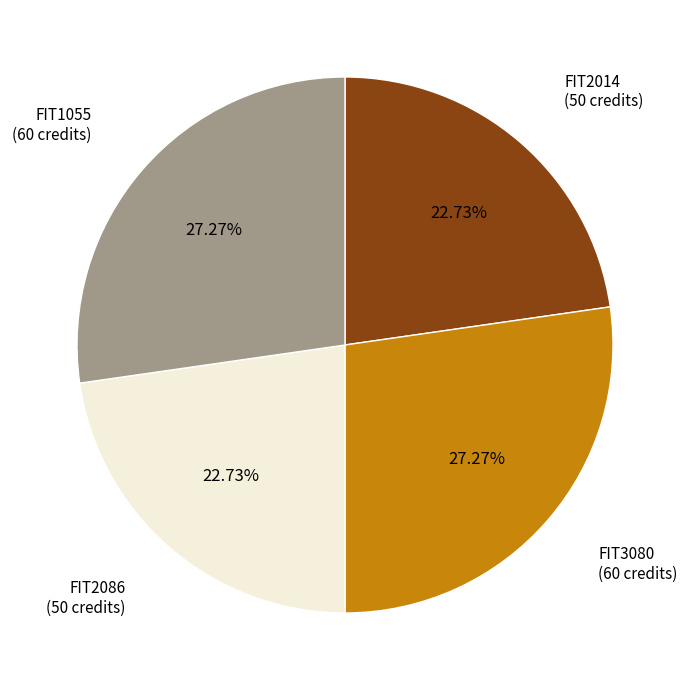

Is there any slice that represents more than half of the pie?

No